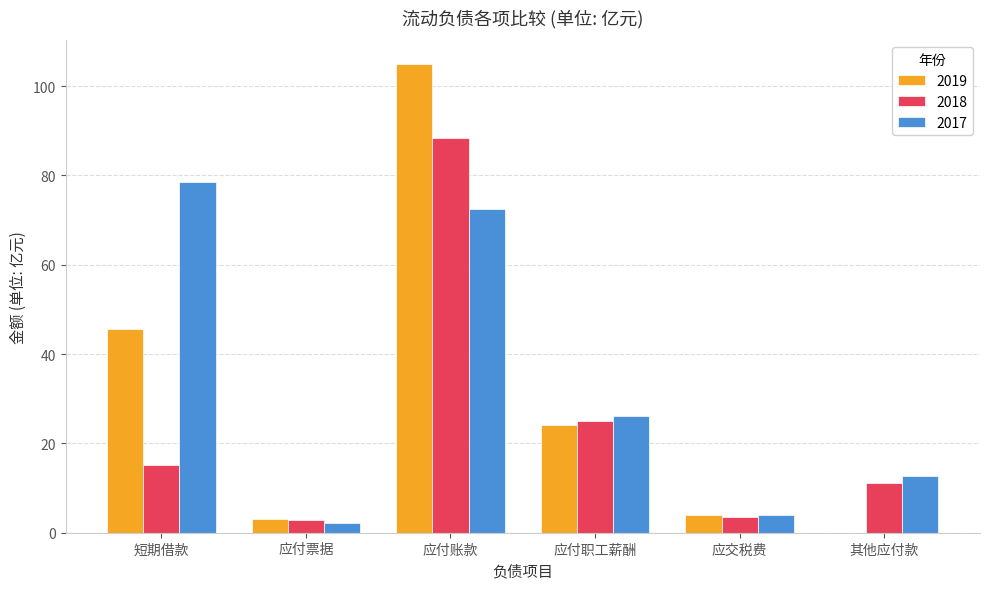

Between 短期借款 and 应付账款, which series saw the biggest shift?

2018